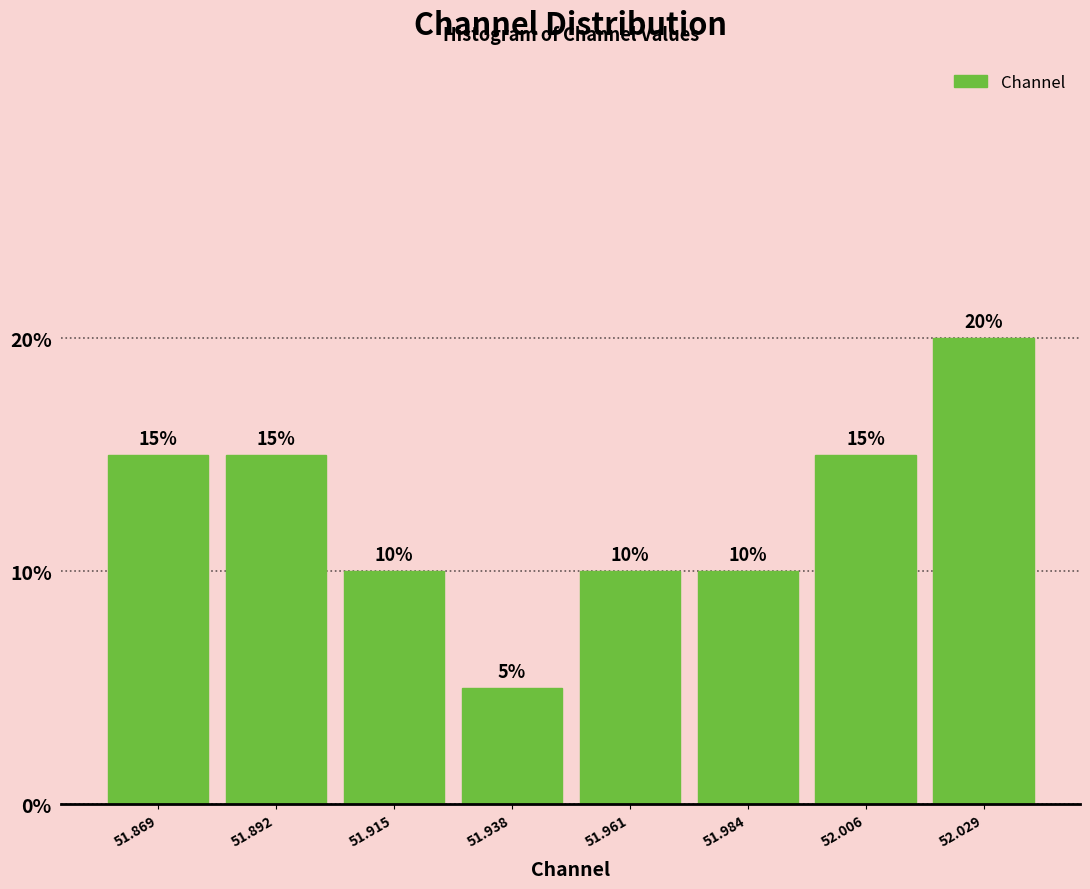

Reading left to right, transcribe this chart: for each bar, give the range it covers on the x-axis and its height. The bar edges are not printed on the chart, so give them approximately, as read against the axis.

51.860 to 51.880: 15
51.880 to 51.905: 15
51.905 to 51.925: 10
51.925 to 51.950: 5
51.950 to 51.970: 10
51.970 to 51.995: 10
51.995 to 52.020: 15
52.020 to 52.040: 20